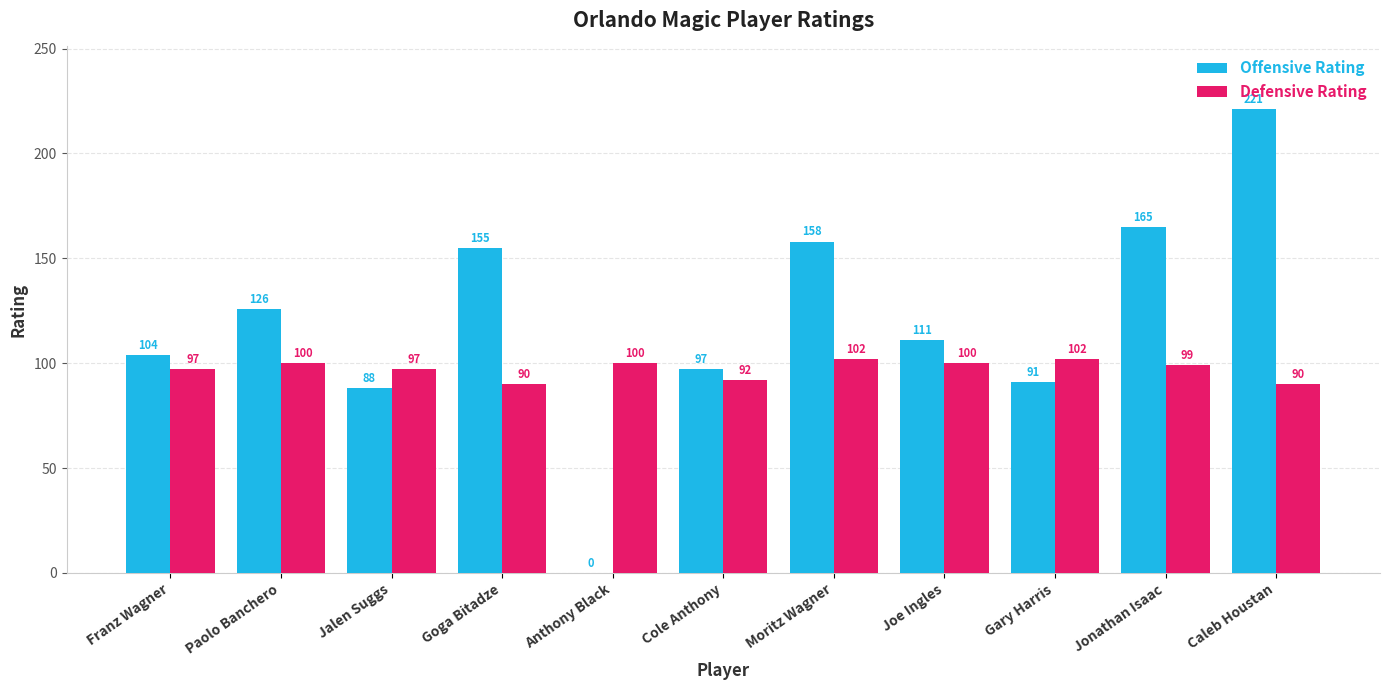

Count the number of categories in the chart.

11